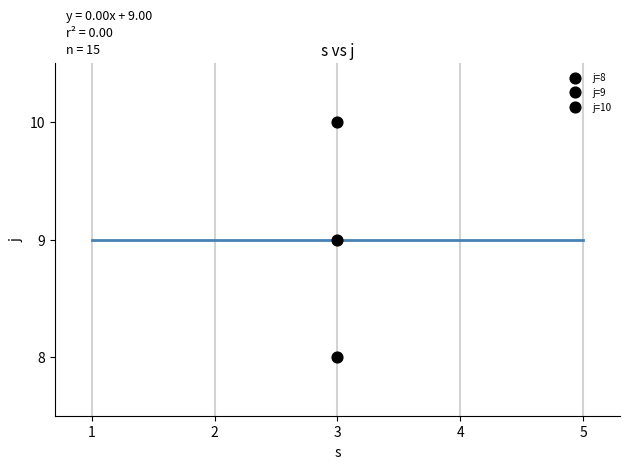

How many data points are displayed?

3